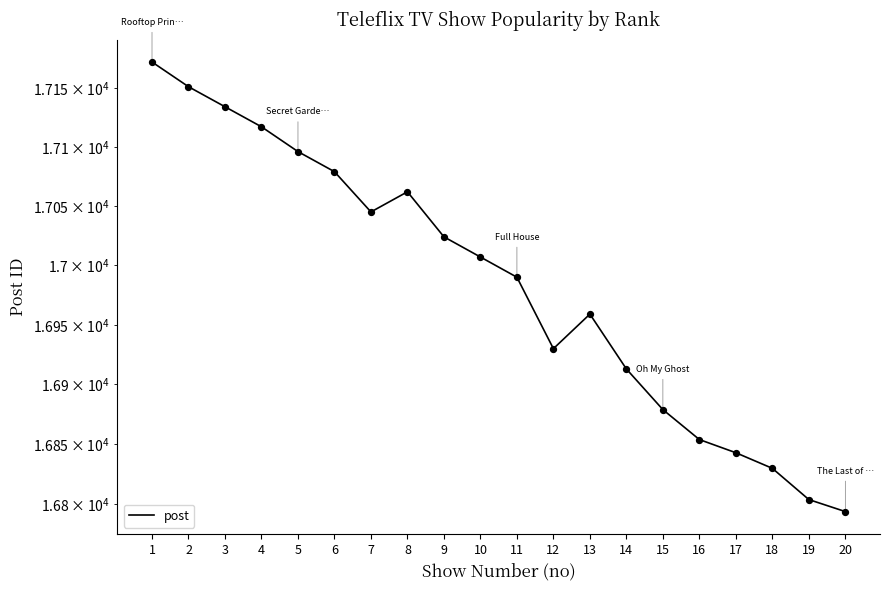

What is the ratio of the value at 3 to the value at 12?

1.0